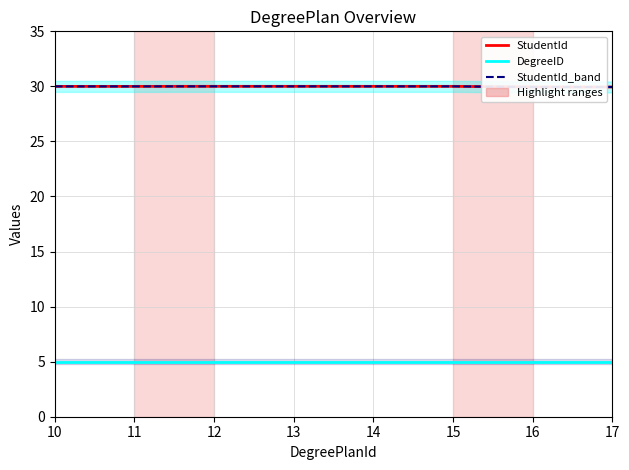

Reading left to right, transcribe all the data shown in this chart.

StudentId: 10=30.0	11=30.0	12=30.0	13=30.0	14=30.0	15=30.0	16=29.9	17=29.9
DegreeID: 10=5.0	11=5.0	12=5.0	13=5.0	14=5.0	15=5.0	16=5.0	17=5.0
StudentId_band: 10=30.0	11=30.0	12=30.0	13=30.0	14=30.0	15=30.0	16=29.9	17=29.9